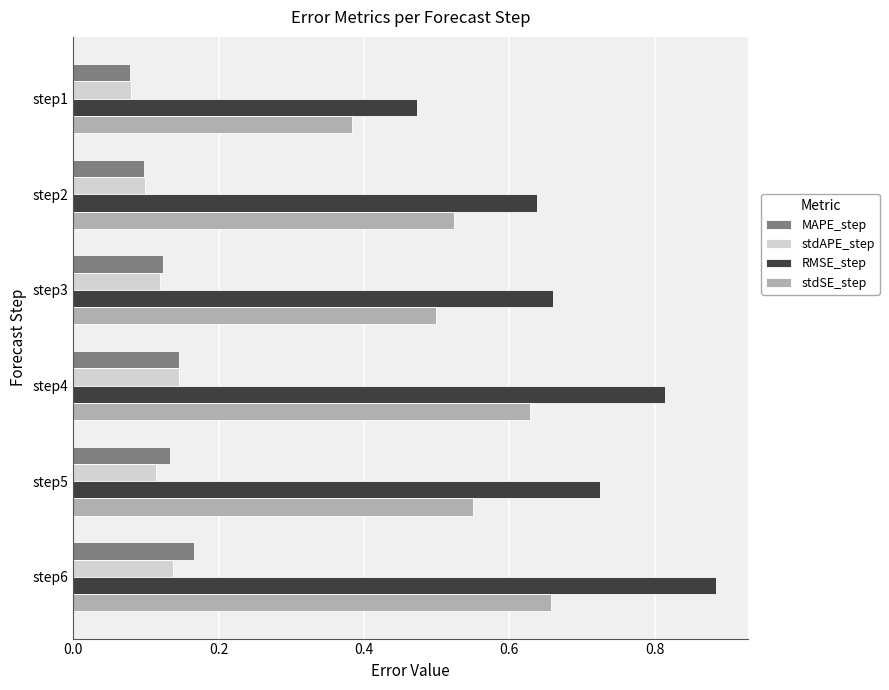

True or false: stdSE_step has a value of 0.5 at step3.

True